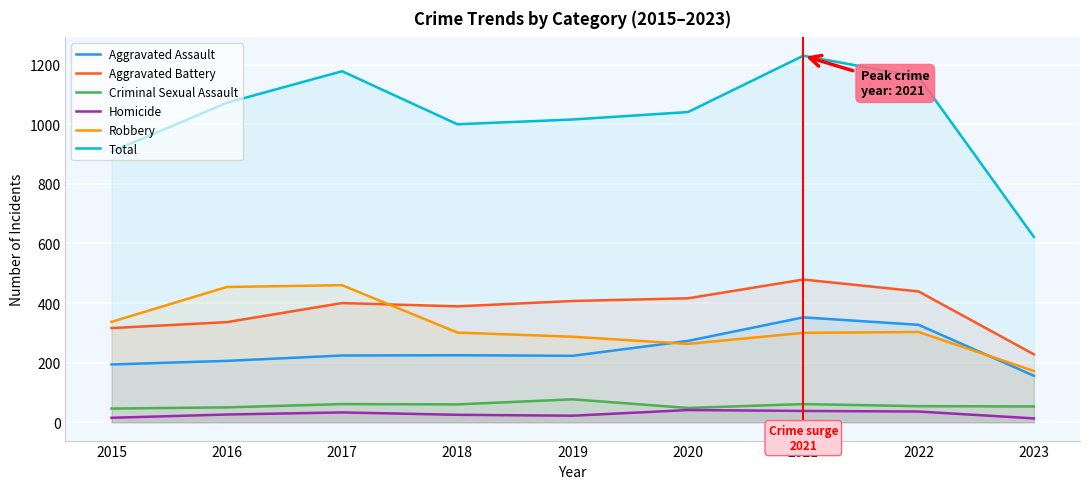

True or false: Aggravated Assault and Total intersect in this chart.

False